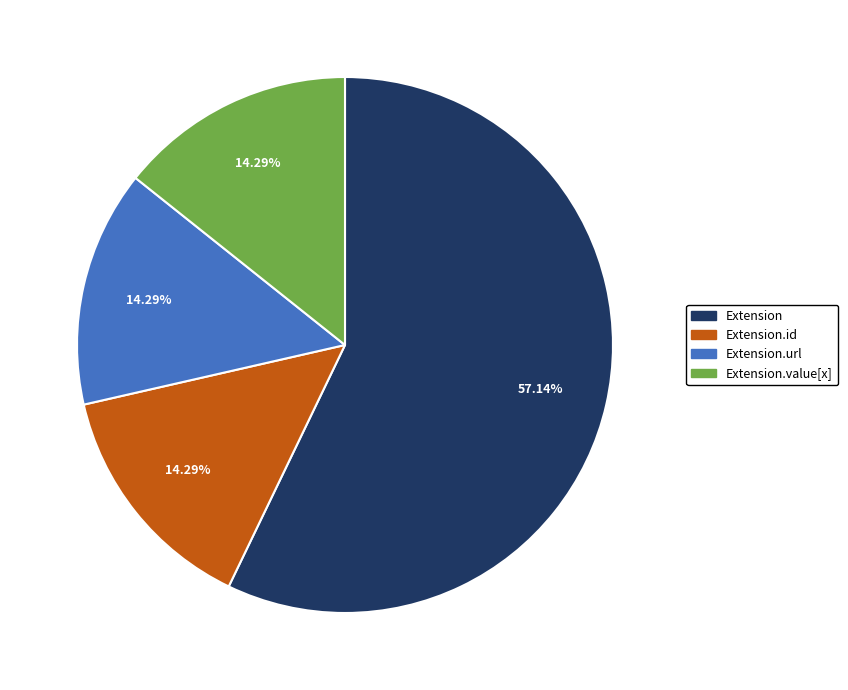

How many slices are in this pie chart?

4